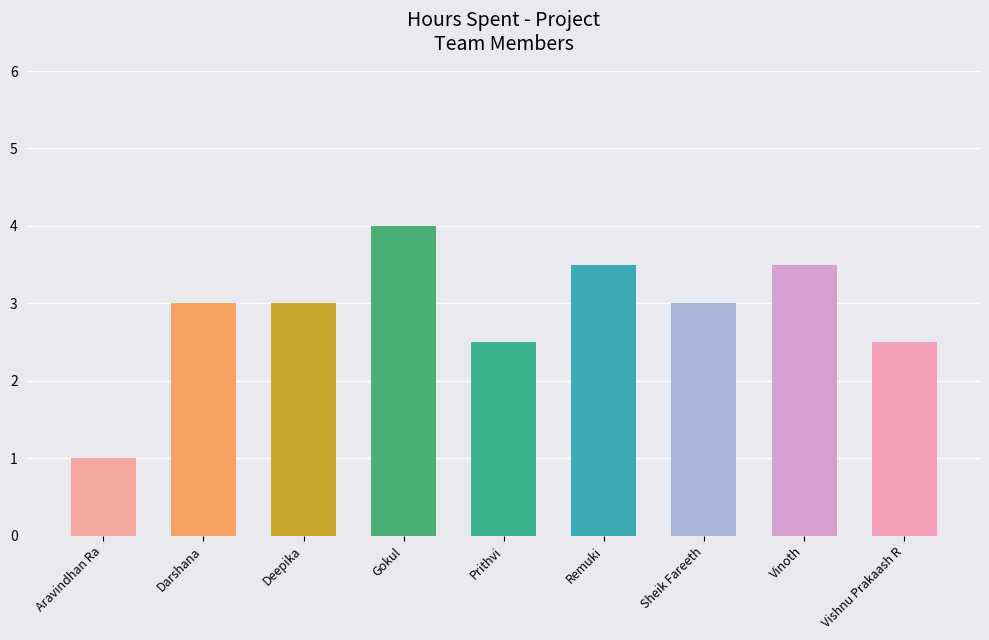

What is the maximum value shown in the chart?

4.0